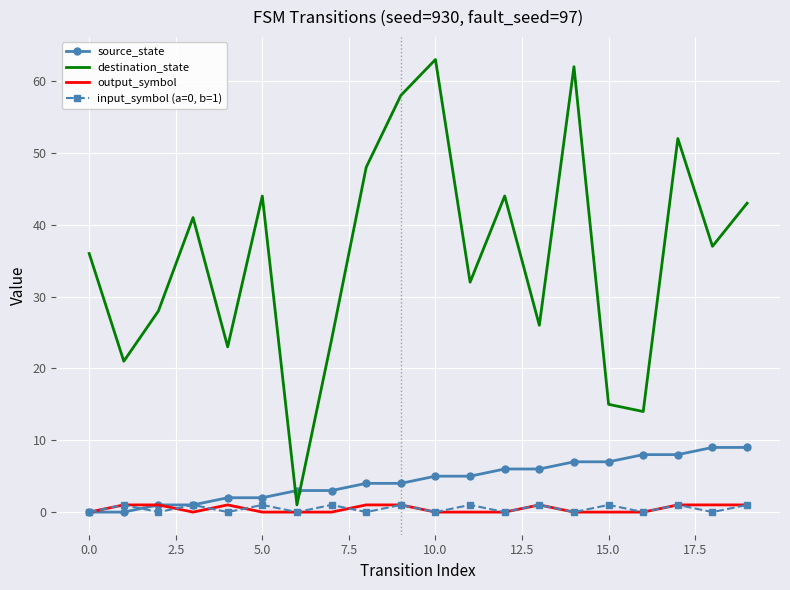

What is the sum of all destination_state values?

712